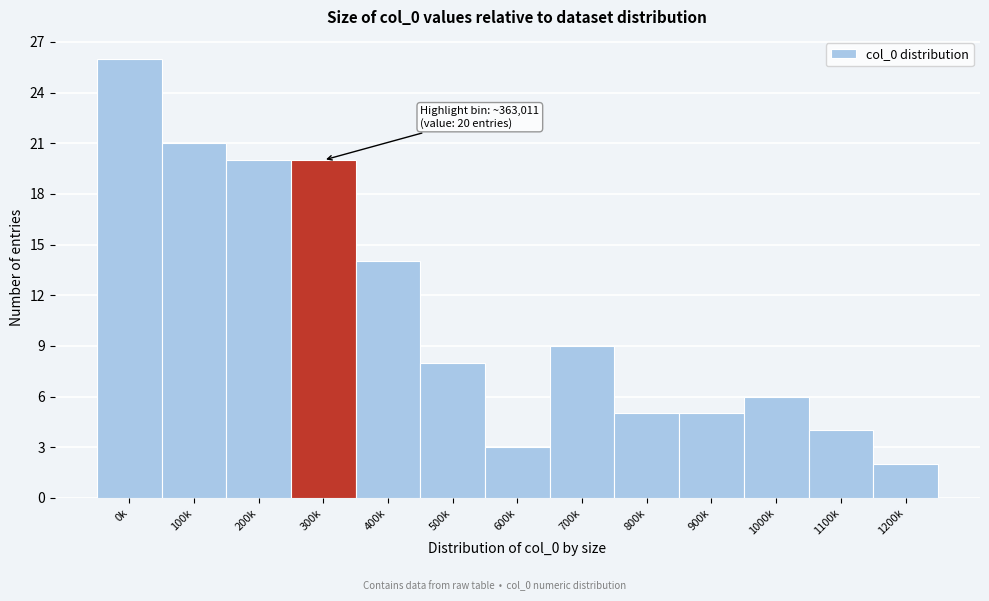

Reading right to left, list all the values displayed in this chart.

2	4	6	5	5	9	3	8	14	20	20	21	26